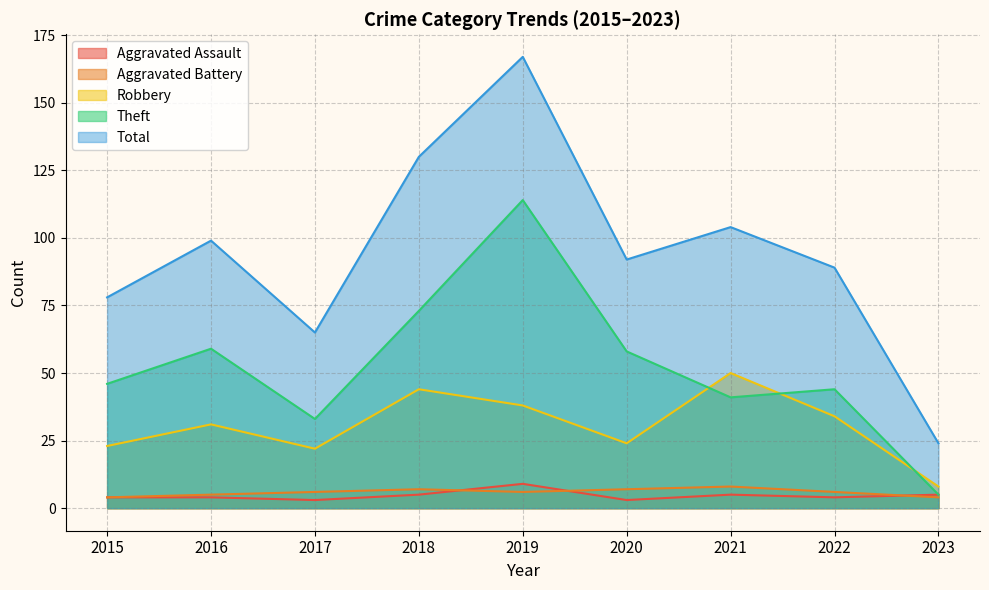

True or false: Aggravated Assault has more than 0 points higher than both neighbors.

True